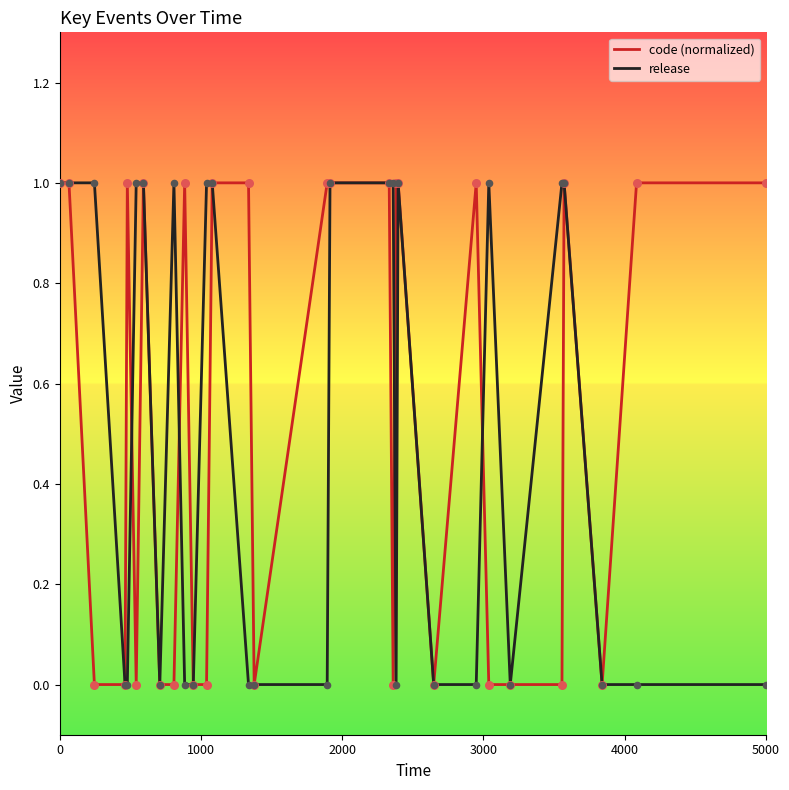

What is the maximum value for code (normalized)?

1.0